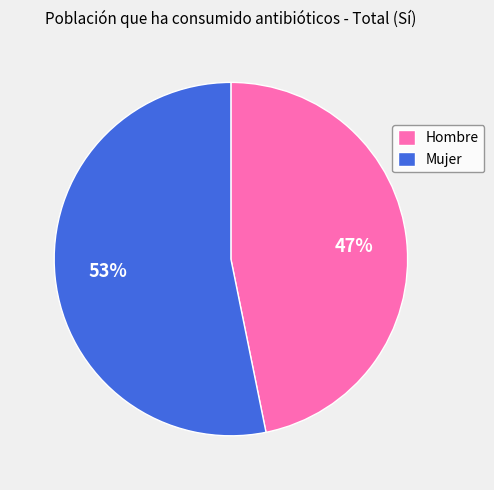

Which category has the biggest portion of the pie?

Mujer